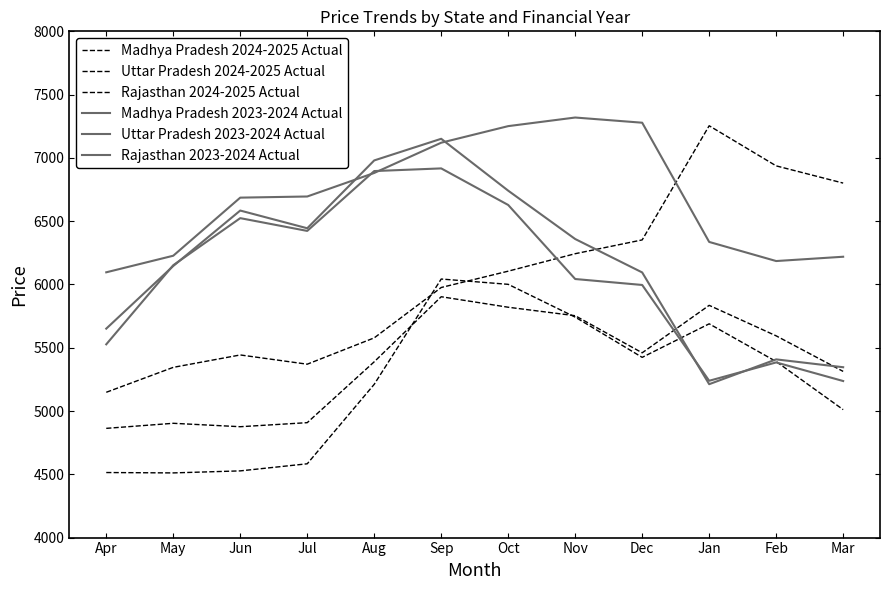

Reading left to right, transcribe all the data shown in this chart.

Madhya Pradesh 2024-2025 Actual: Apr=4863	May=4903	Jun=4876	Jul=4908	Aug=5389	Sep=5903	Oct=5820	Nov=5753	Dec=5460	Jan=5835	Feb=5594	Mar=5313
Uttar Pradesh 2024-2025 Actual: Apr=5148	May=5345	Jun=5443	Jul=5370	Aug=5578	Sep=5976	Oct=6105	Nov=6243	Dec=6352	Jan=7254	Feb=6937	Mar=6801
Rajasthan 2024-2025 Actual: Apr=4514	May=4511	Jun=4527	Jul=4583	Aug=5211	Sep=6043	Oct=6001	Nov=5742	Dec=5424	Jan=5689	Feb=5391	Mar=5011
Madhya Pradesh 2023-2024 Actual: Apr=5651	May=6146	Jun=6584	Jul=6444	Aug=6980	Sep=7151	Oct=6741	Nov=6359	Dec=6095	Jan=5212	Feb=5408	Mar=5346
Uttar Pradesh 2023-2024 Actual: Apr=6096	May=6227	Jun=6686	Jul=6695	Aug=6881	Sep=7120	Oct=7251	Nov=7319	Dec=7278	Jan=6336	Feb=6185	Mar=6219
Rajasthan 2023-2024 Actual: Apr=5527	May=6152	Jun=6524	Jul=6423	Aug=6896	Sep=6917	Oct=6628	Nov=6043	Dec=5996	Jan=5239	Feb=5384	Mar=5237